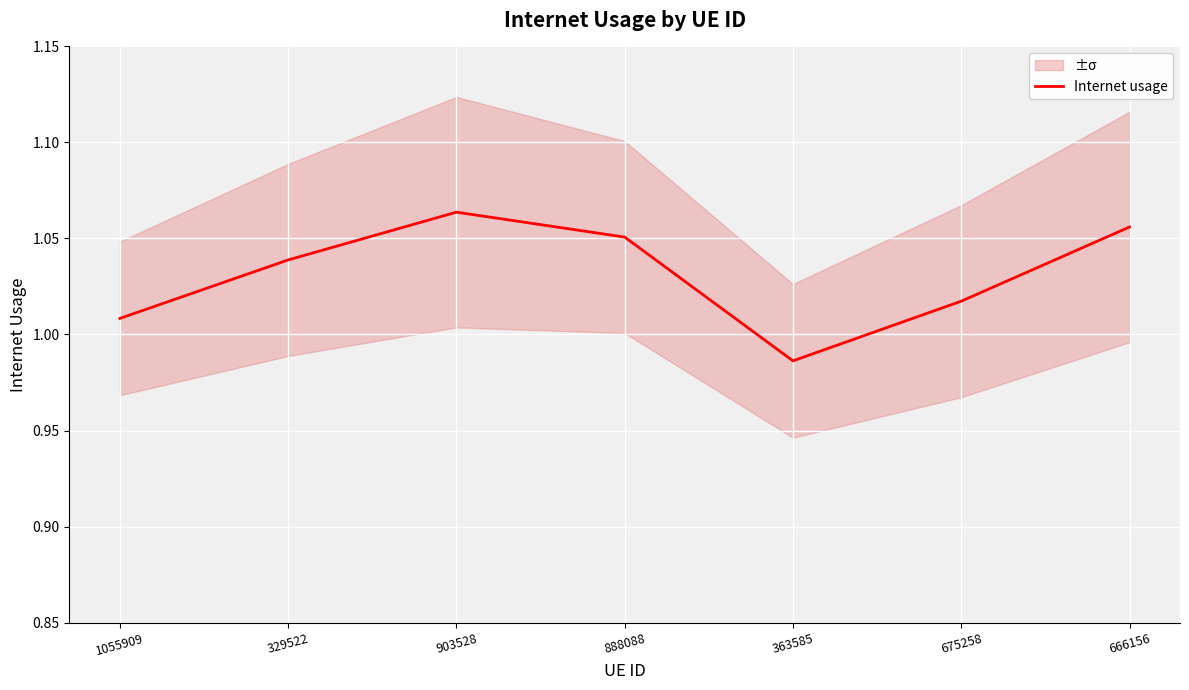

What is the approximate value at 903528?

1.1